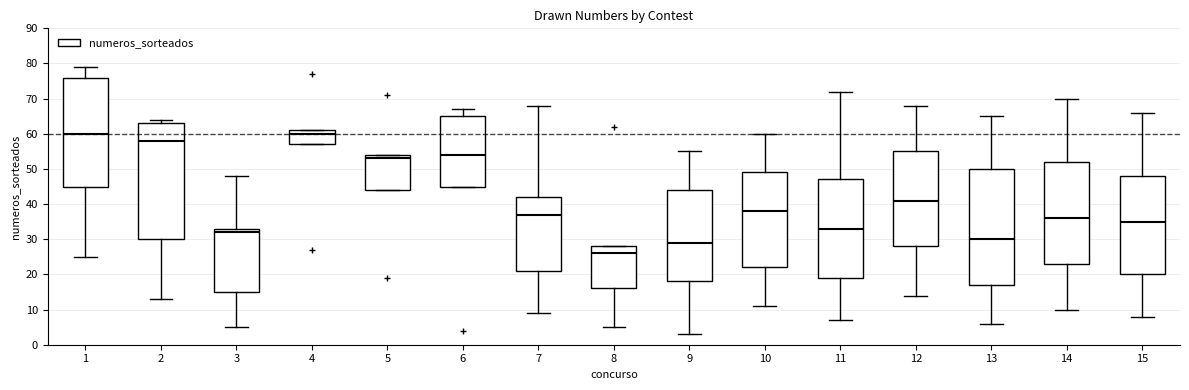

Reading left to right, transcribe this box plot: for each box, give where its median line is, the range the box spans, and where its two whiskers end, as read against the y-axis. The values are not printed on the chart, so give them approximately, as read against the axis.

1: median 60, box 45 to 76, whiskers 25 to 79
2: median 58, box 30 to 63, whiskers 13 to 64
3: median 32, box 15 to 33, whiskers 5 to 48
4: median 60, box 57 to 61, whiskers 57 to 61
5: median 53, box 44 to 54, whiskers 44 to 54
6: median 54, box 45 to 65, whiskers 45 to 67
7: median 37, box 21 to 42, whiskers 9 to 68
8: median 26, box 16 to 28, whiskers 5 to 28
9: median 29, box 18 to 44, whiskers 3 to 55
10: median 38, box 22 to 49, whiskers 11 to 60
11: median 33, box 19 to 47, whiskers 7 to 72
12: median 41, box 28 to 55, whiskers 14 to 68
13: median 30, box 17 to 50, whiskers 6 to 65
14: median 36, box 23 to 52, whiskers 10 to 70
15: median 35, box 20 to 48, whiskers 8 to 66